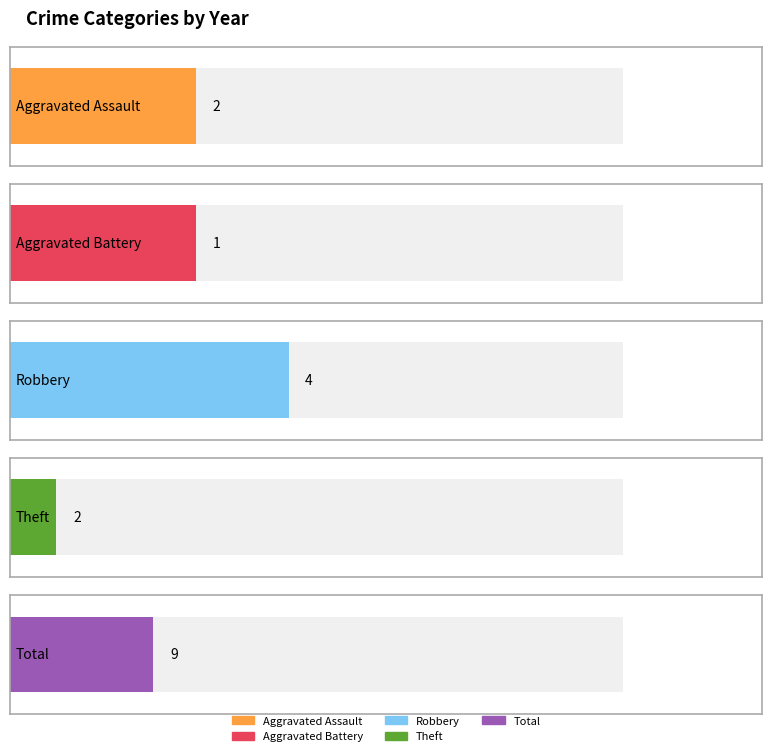

What are all the series names shown in the legend?

Aggravated Assault, Aggravated Battery, Robbery, Theft, Total